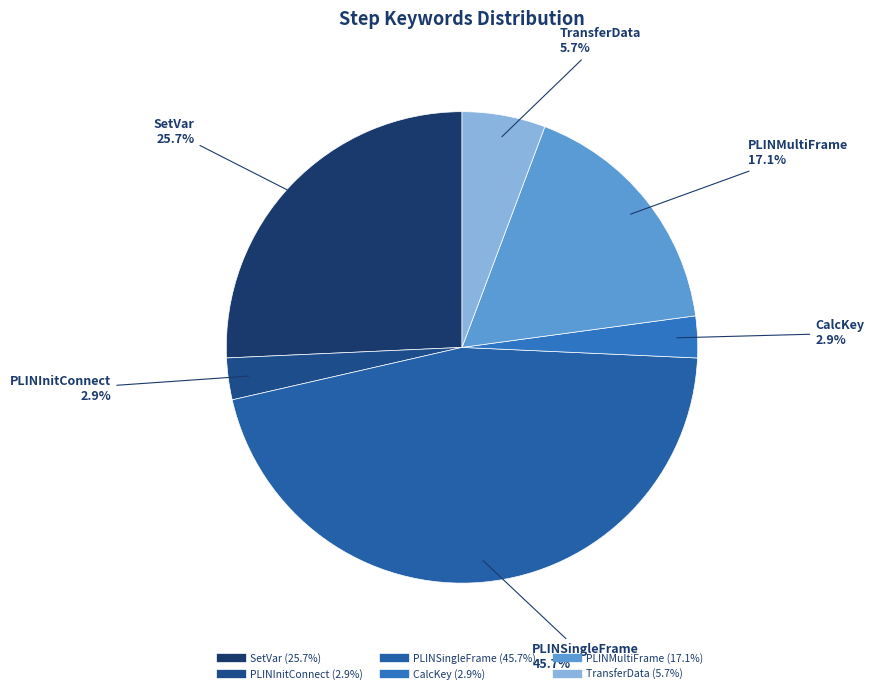

To the nearest percent, what is the difference between the largest and smallest slice percentages?

43%